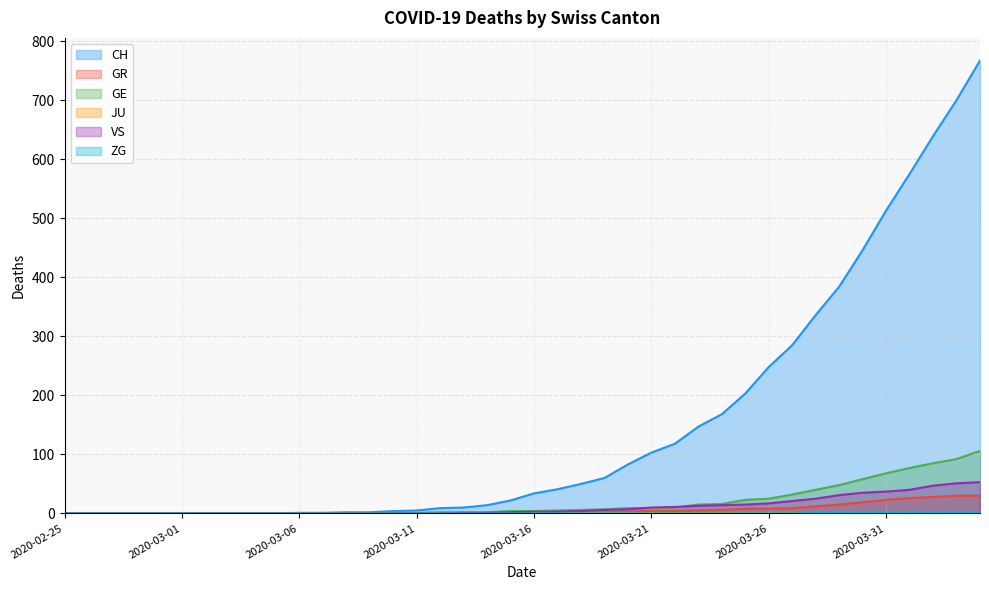

What is the difference between the maximum and second lowest values in the GE series?

106